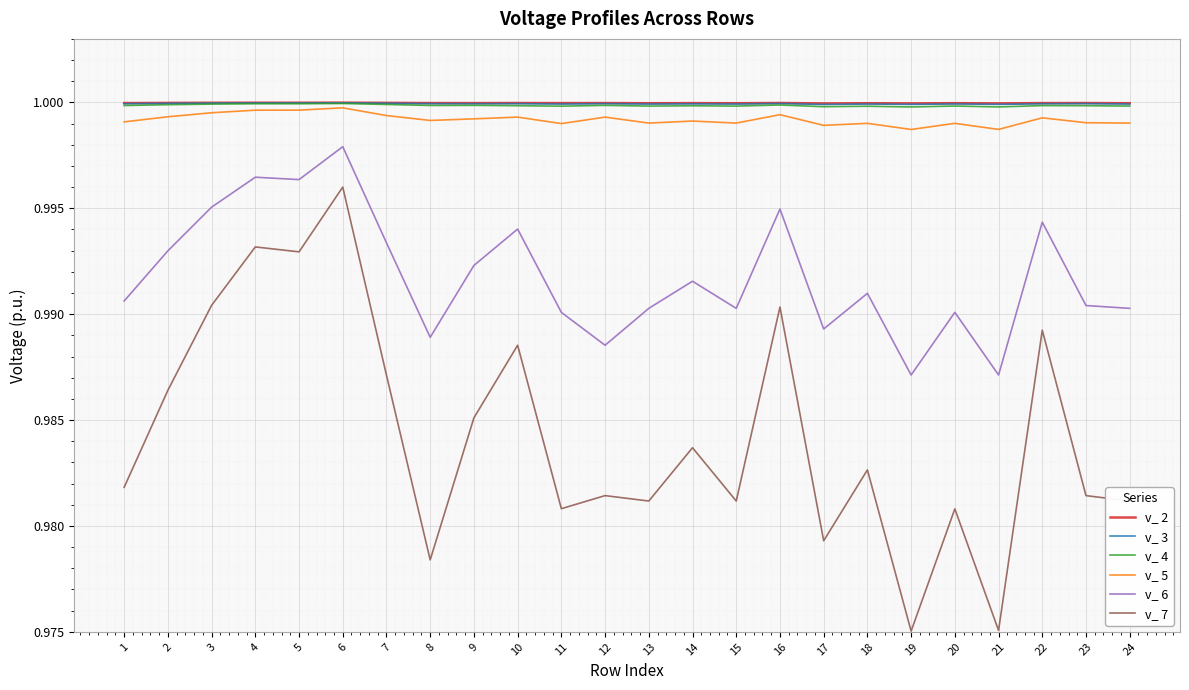

The value of v_ 3 at 10 is 1.5. True or false?

False